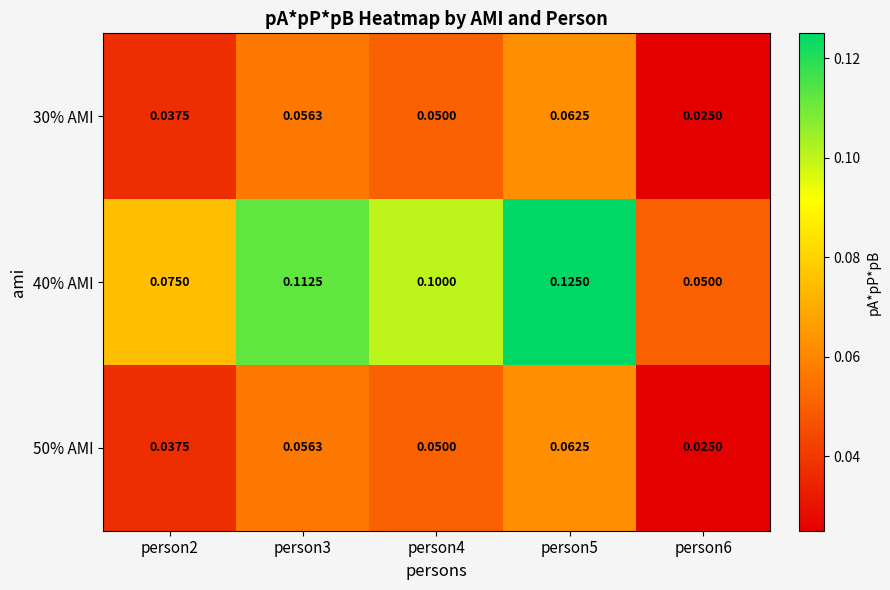

Is the value of 30% AMI at person3 greater than the value of 50% AMI at person4?

Yes